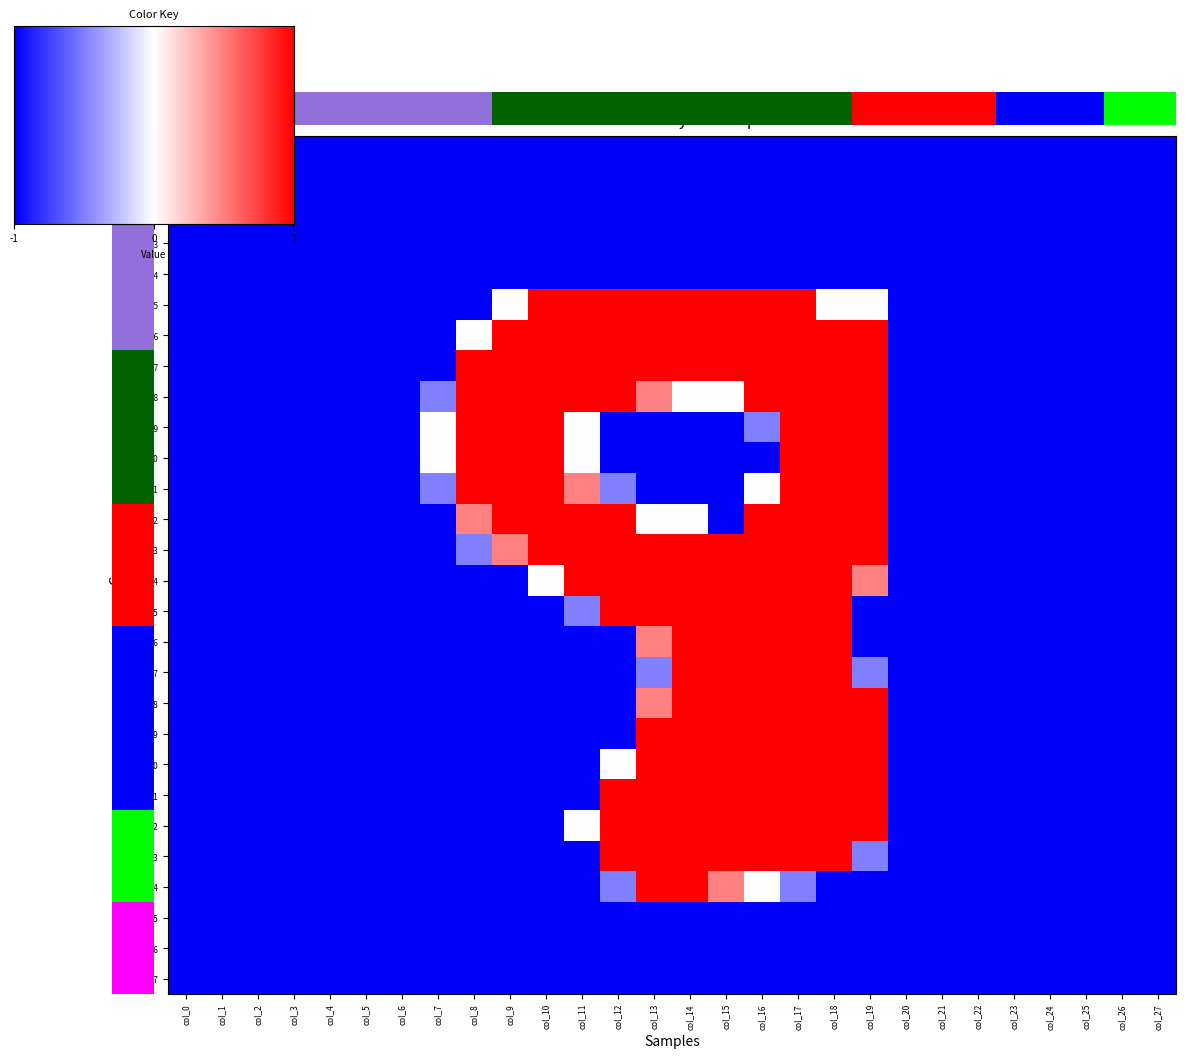

What is the difference between the maximum and minimum values in the row_5 series?

2.0